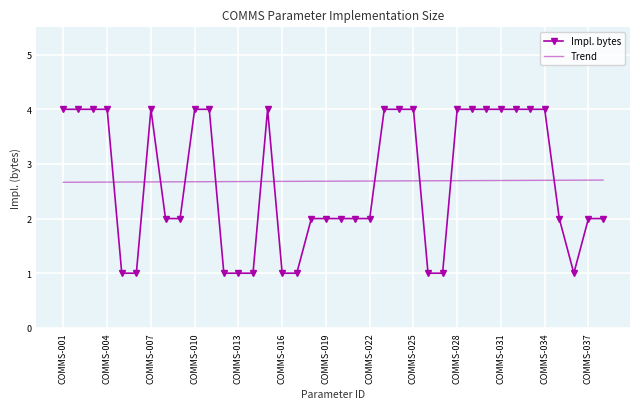

What is the lowest value of the Impl. bytes series?

1.0